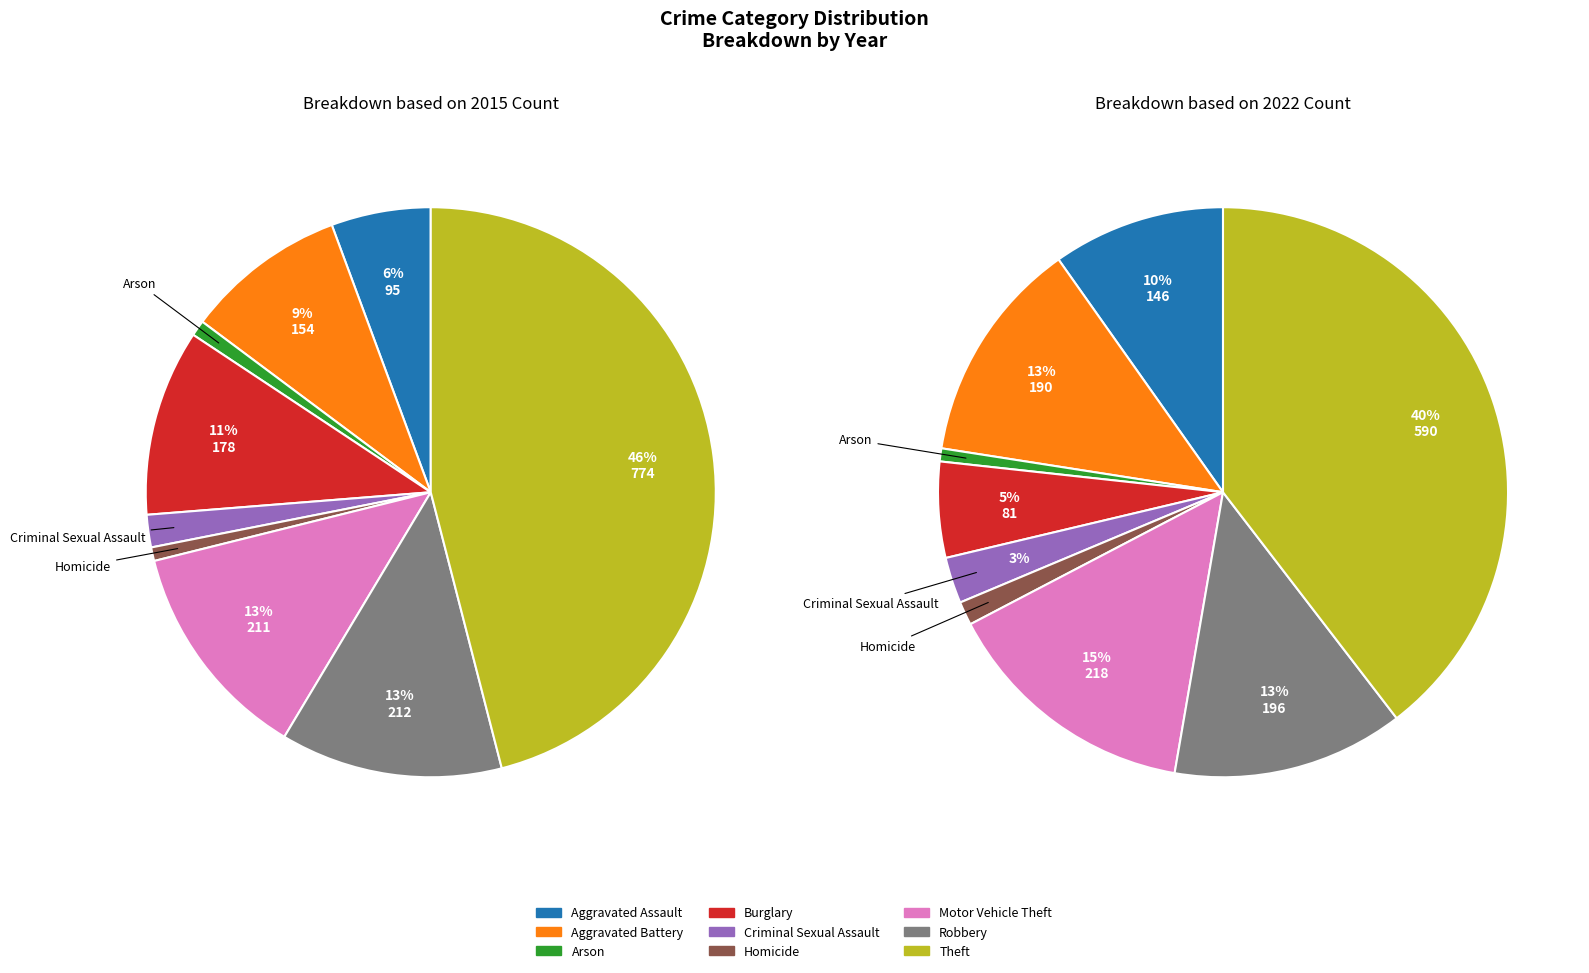

The 7 slice represents 1% of the pie. True or false?

False